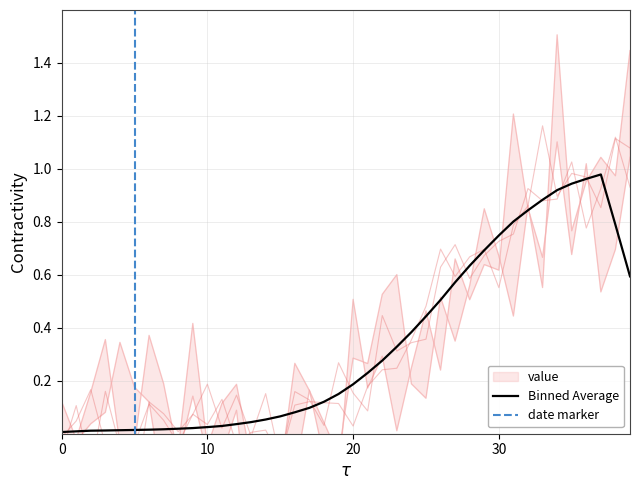

The Binned Average series shows 0.2 at 20. True or false?

True